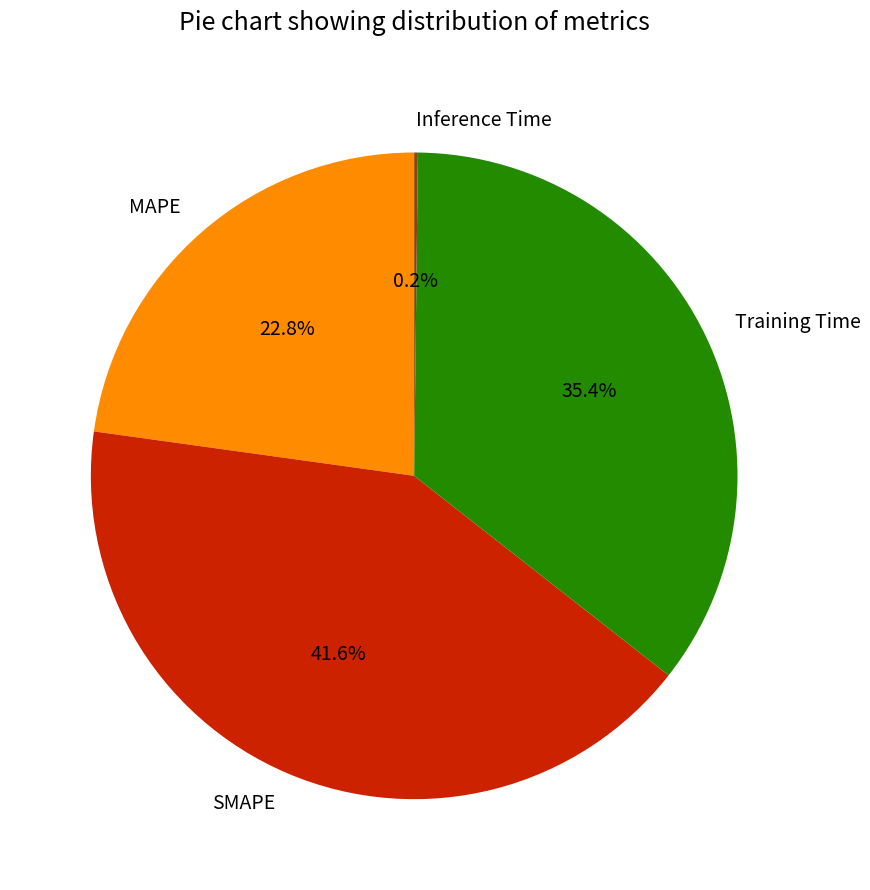

Does SMAPE represent more than half of the total?

No